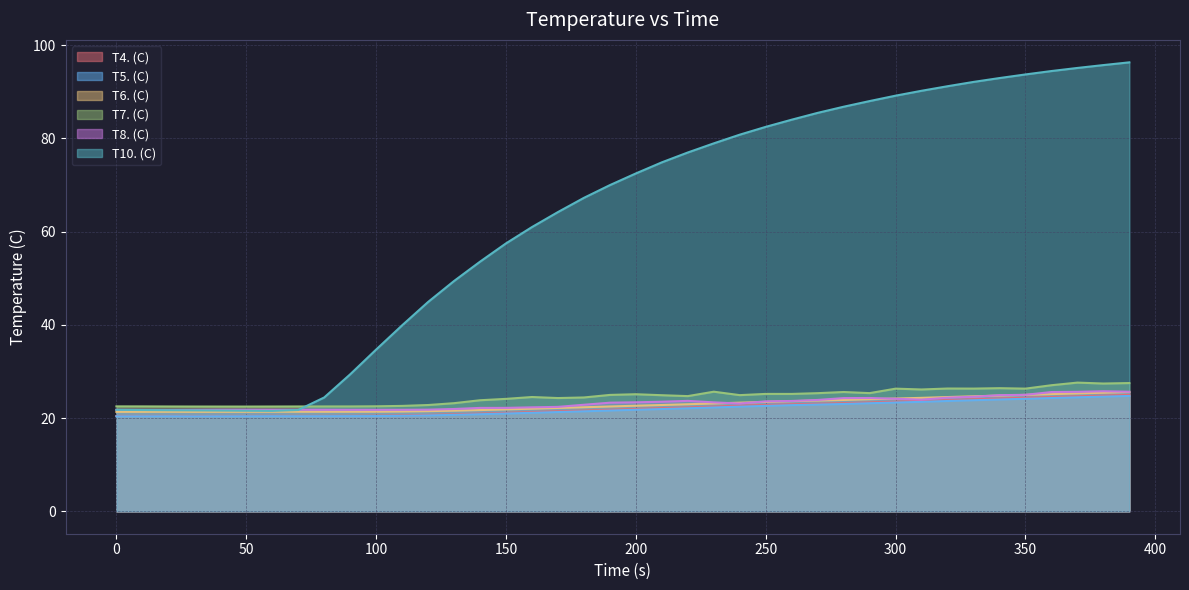

True or false: T7. (C) and T5. (C) intersect in this chart.

False